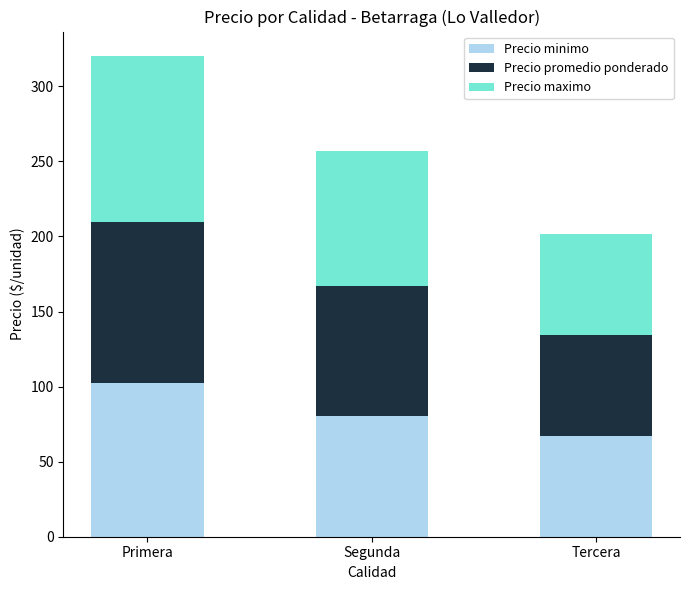

The value of Precio minimo at Tercera is 20.3. True or false?

False